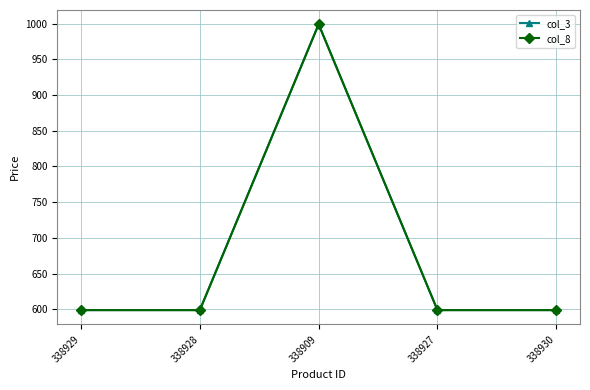

Rank the categories by col_8 value from lowest to highest.

338929, 338928, 338927, 338930, 338909